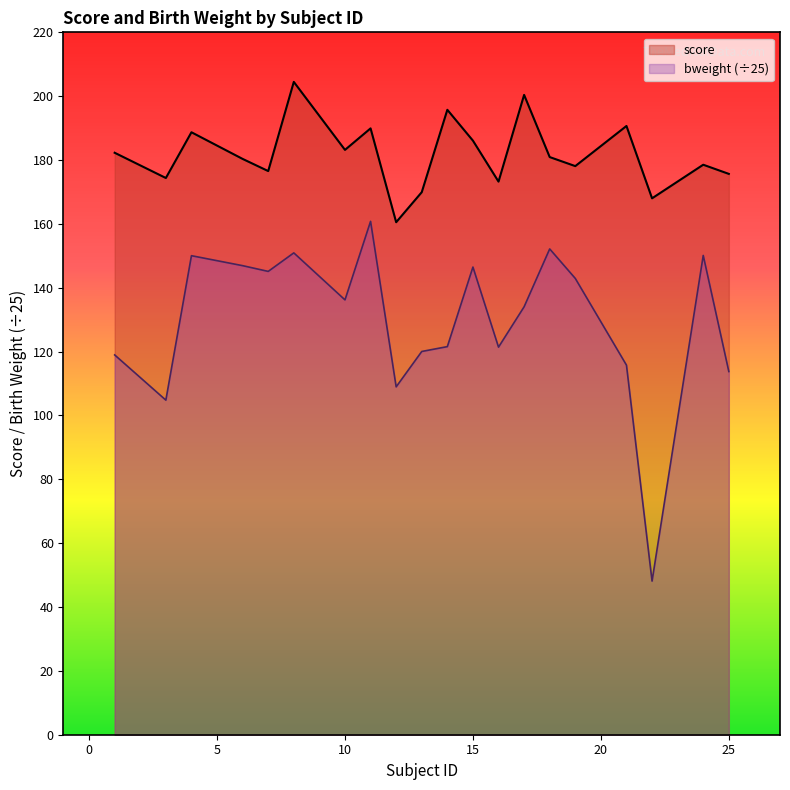

Rank the categories by value from highest to lowest.

8, 17, 14, 21, 11, 4, 15, 10, 1, 18, 6, 24, 19, 7, 25, 3, 16, 13, 22, 12